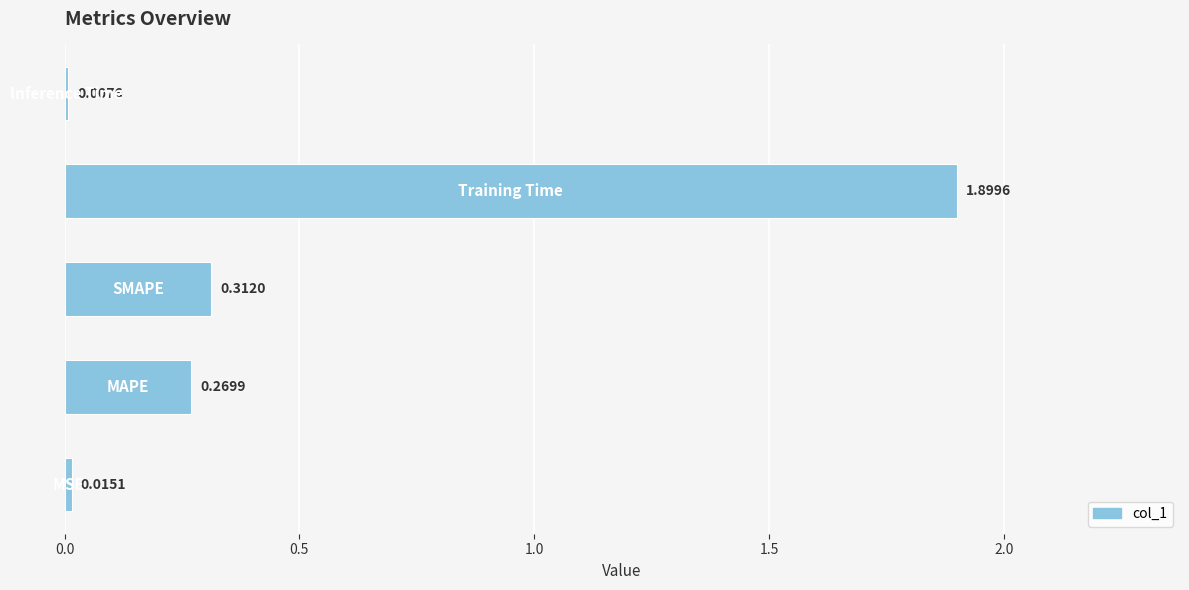

What is the difference between the maximum and minimum values?

1.9